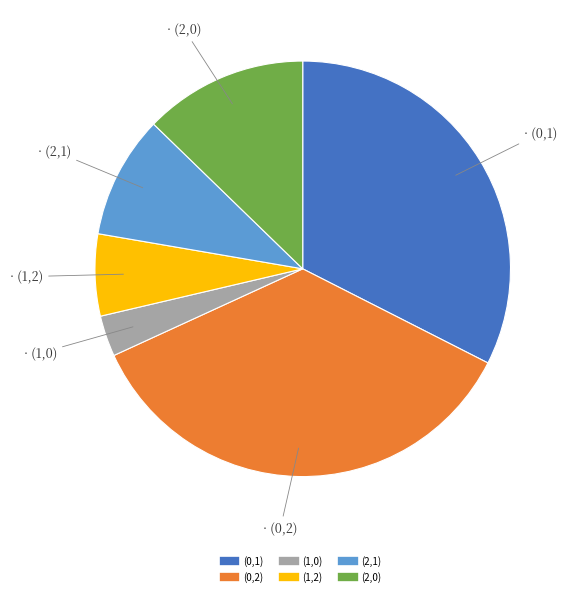

Approximately how many times larger is the value at (2,1) compared to (0,1)?

0.3